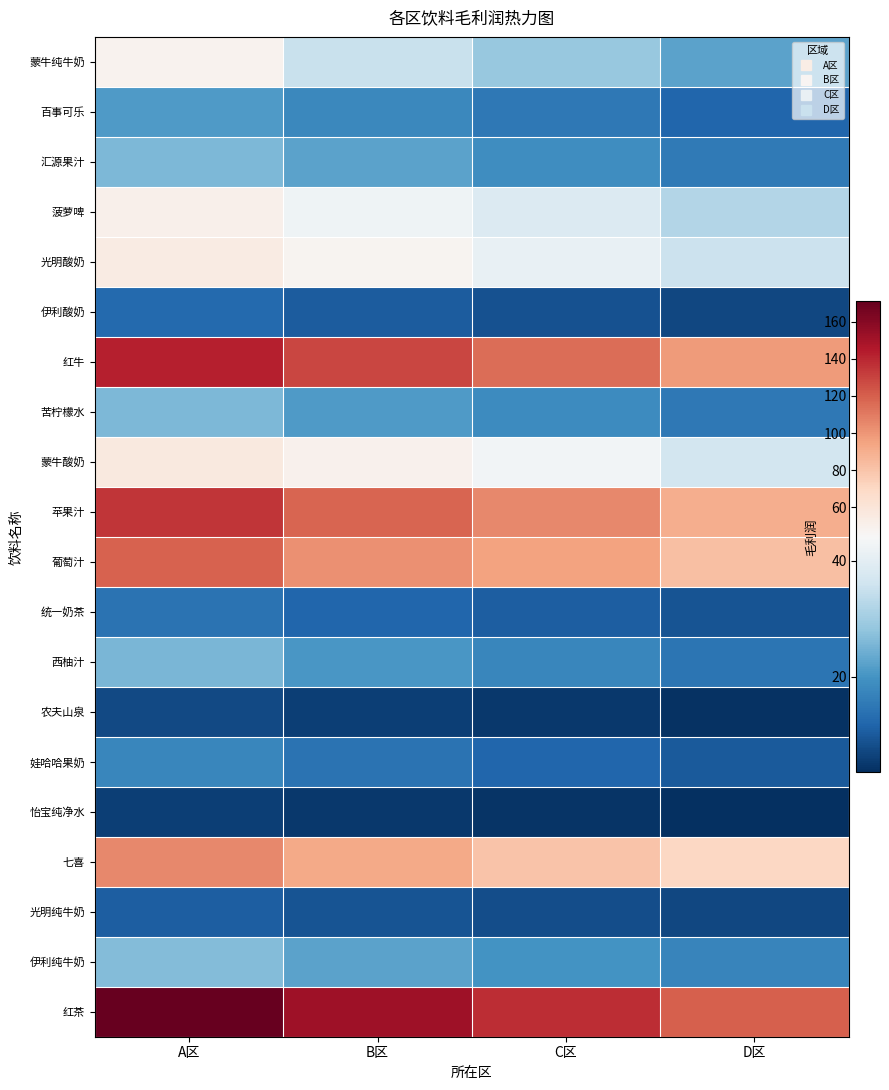

Which series has the largest total across all categories?

红茶